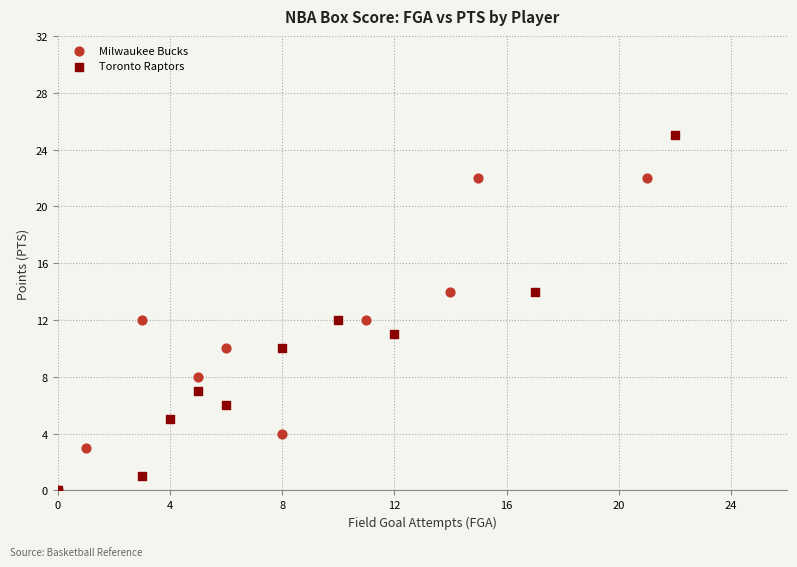

Which series contains the highest Y value?

Toronto Raptors